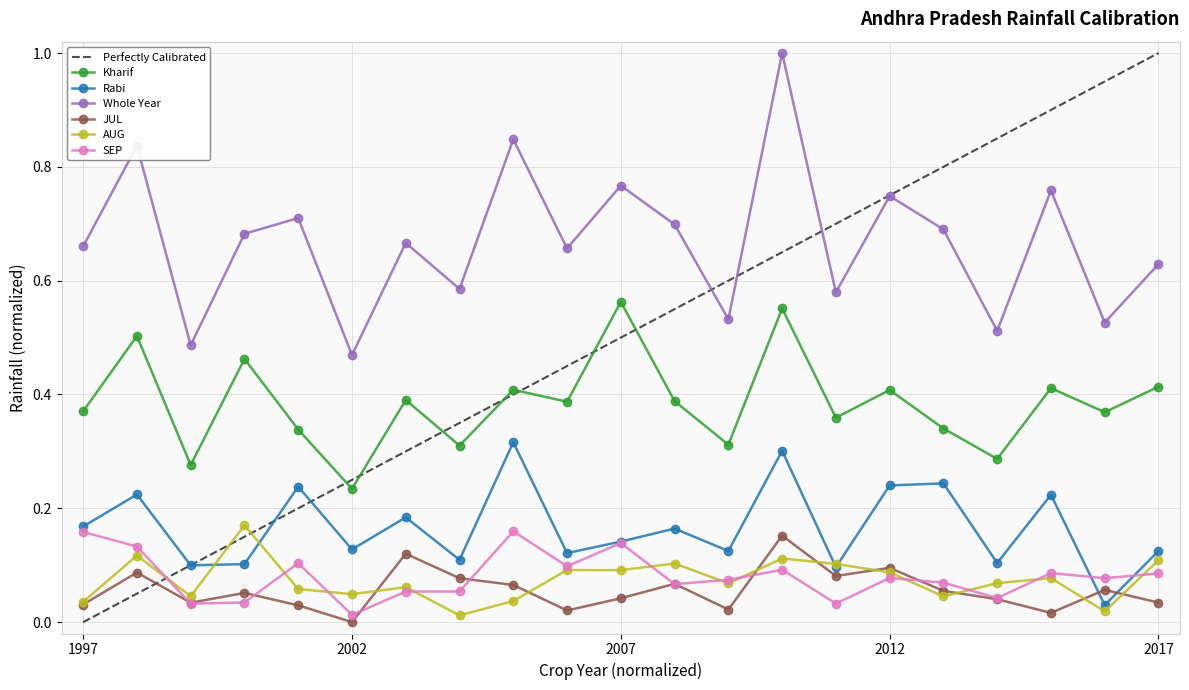

How many lines are shown in the chart?

6